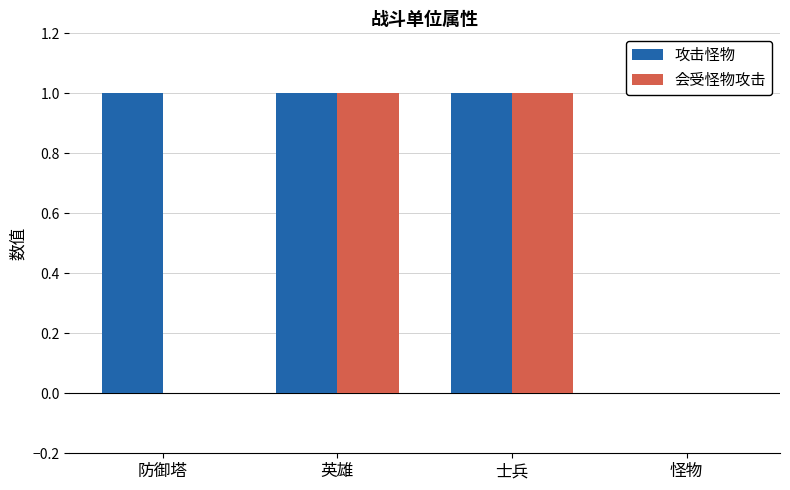

Reading right to left, transcribe all the data shown in this chart.

攻击怪物: 怪物=0	士兵=1	英雄=1	防御塔=1
会受怪物攻击: 怪物=0	士兵=1	英雄=1	防御塔=0